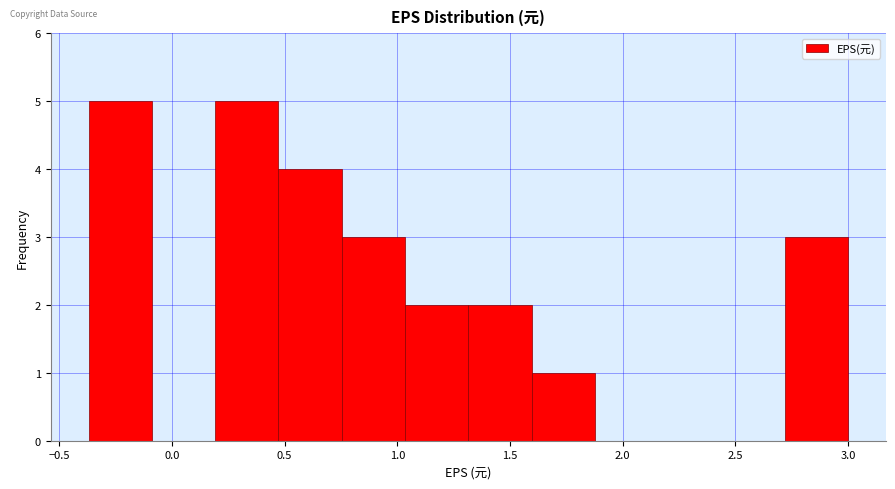

How tall is the bar that spans 1.05 to 1.30 on the x-axis? Neither the bar edges nor the heights are printed on the chart, so give them approximately, as read against the axes.

2